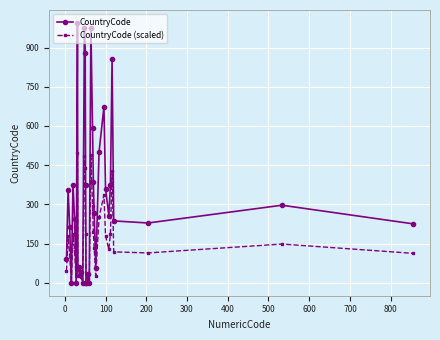

How many lines are shown in the chart?

2